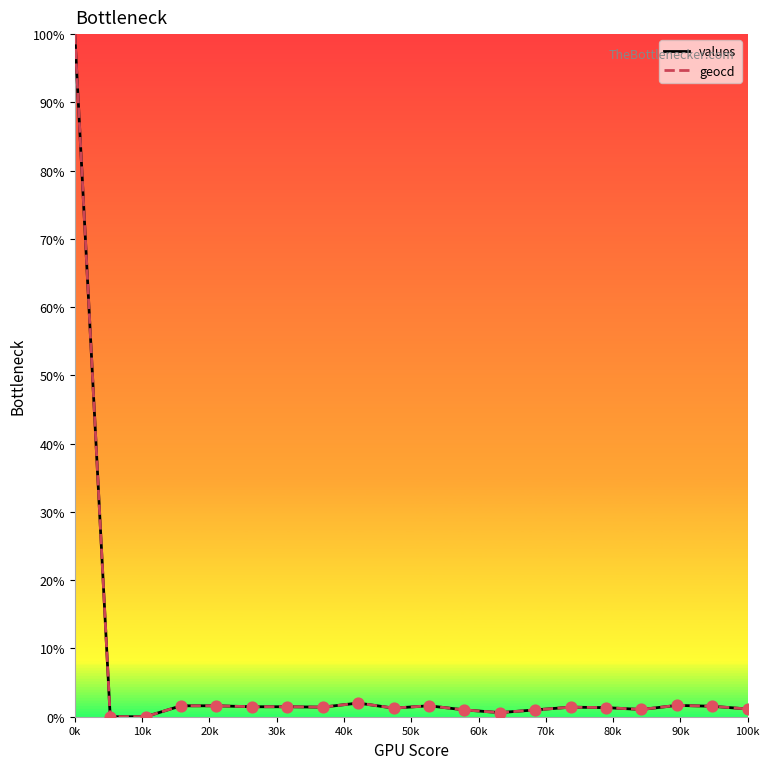

What is the maximum value shown in the chart?

100.0